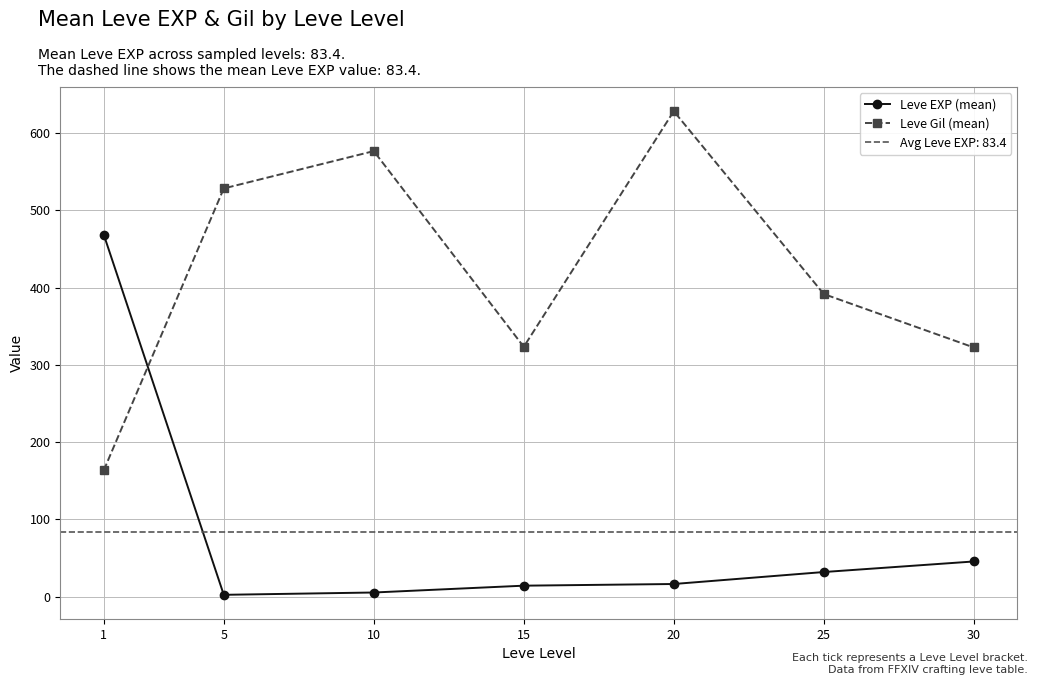

Rank the series by their average value, from highest to lowest.

Leve Gil (mean), Leve EXP (mean)